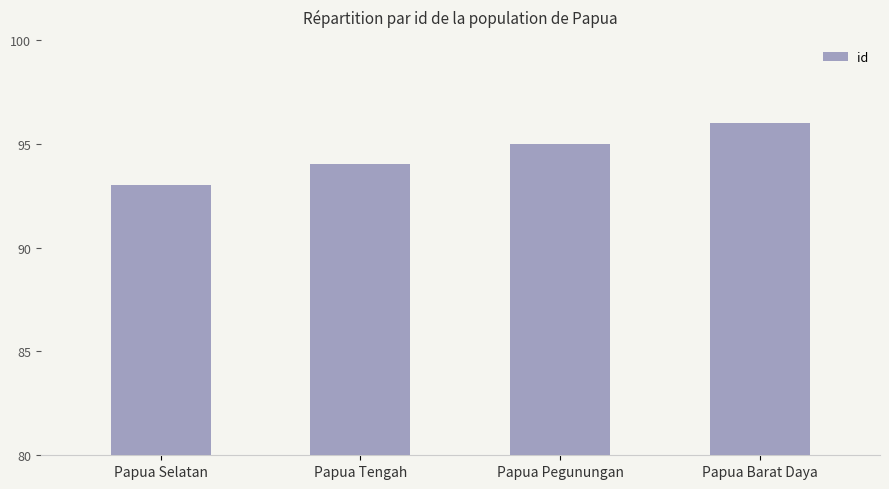

List the labels in order of value, smallest first.

Papua Selatan, Papua Tengah, Papua Pegunungan, Papua Barat Daya